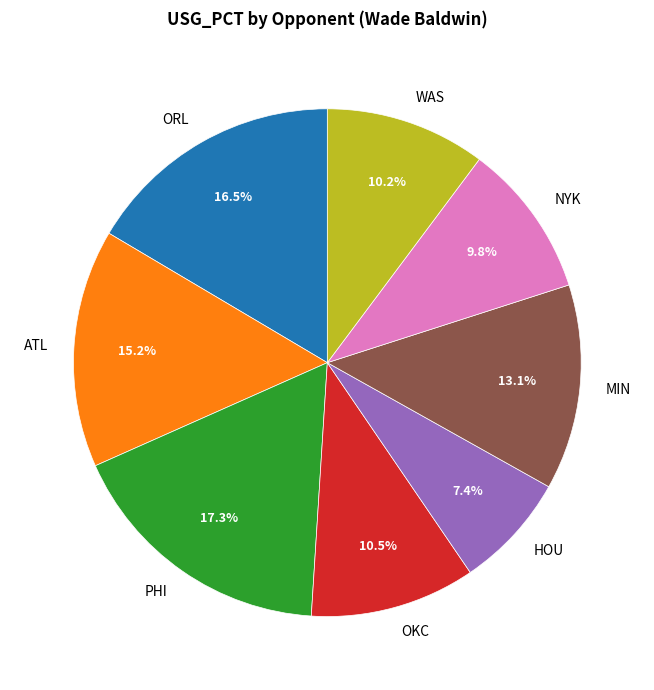

How many segments does this pie chart have?

8